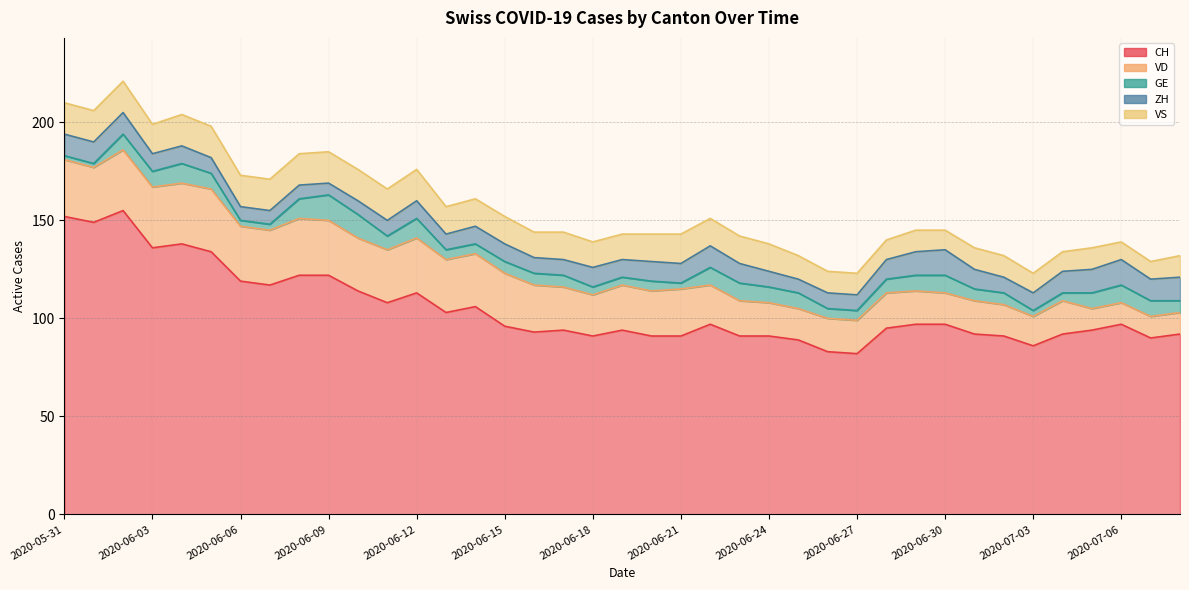

List the labels in order of ZH value, largest first.

2020-06-30, 2020-07-06, 2020-06-29, 2020-07-05, 2020-07-08, 2020-05-31, 2020-06-01, 2020-06-02, 2020-06-22, 2020-07-04, 2020-07-07, 2020-06-18, 2020-06-20, 2020-06-21, 2020-06-23, 2020-06-28, 2020-07-01, 2020-06-03, 2020-06-04, 2020-06-12, 2020-06-14, 2020-06-15, 2020-06-19, 2020-07-03, 2020-06-05, 2020-06-11, 2020-06-13, 2020-06-16, 2020-06-17, 2020-06-24, 2020-06-26, 2020-06-27, 2020-07-02, 2020-06-06, 2020-06-07, 2020-06-08, 2020-06-10, 2020-06-25, 2020-06-09